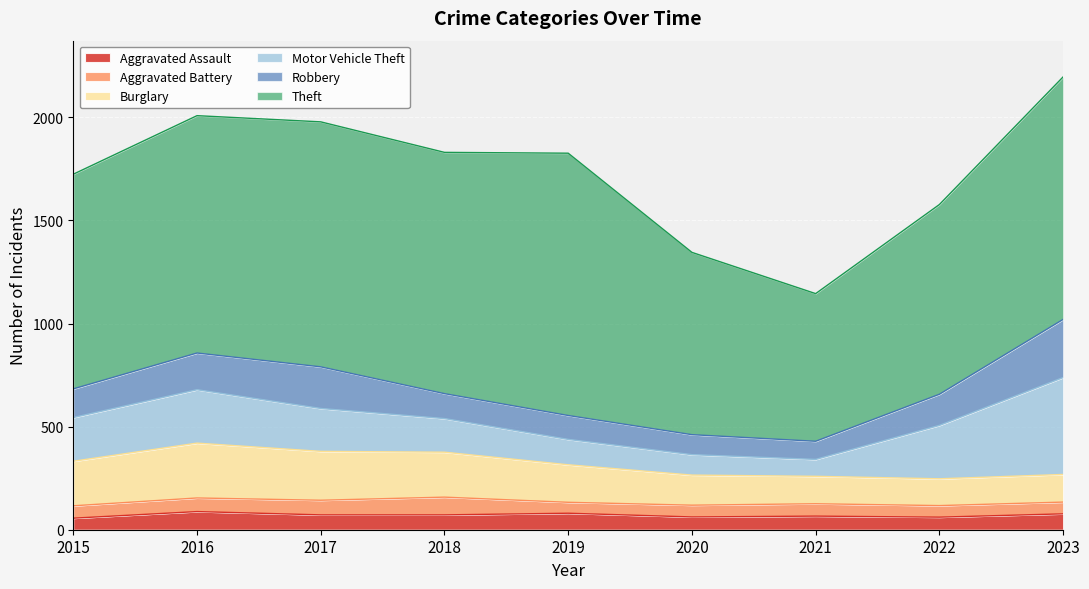

True or false: Aggravated Assault has more than 2 interior local peaks.

True